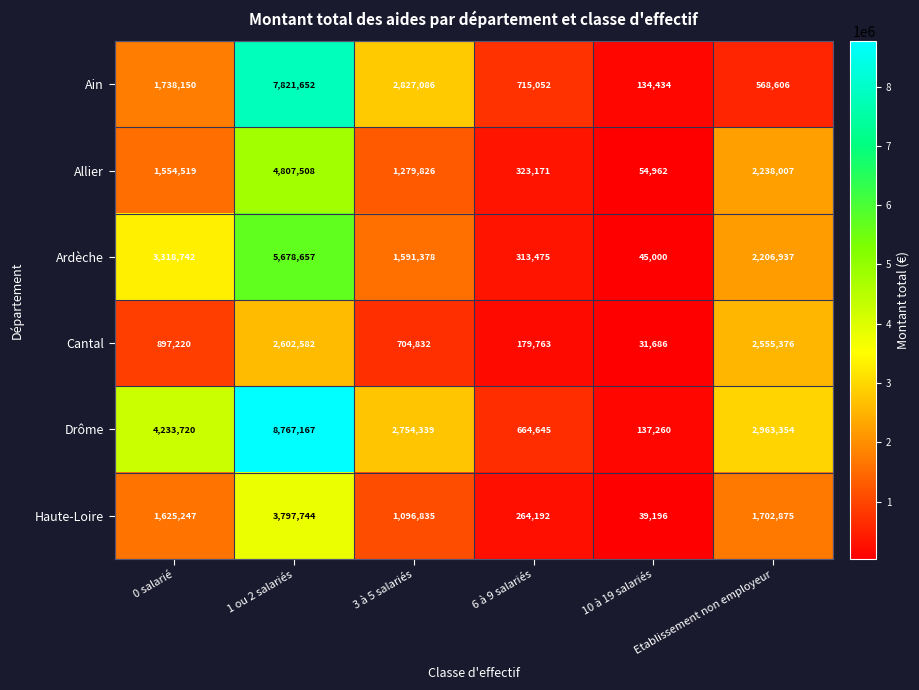

Where is Ain nearest to the value 3978043?

3 à 5 salariés